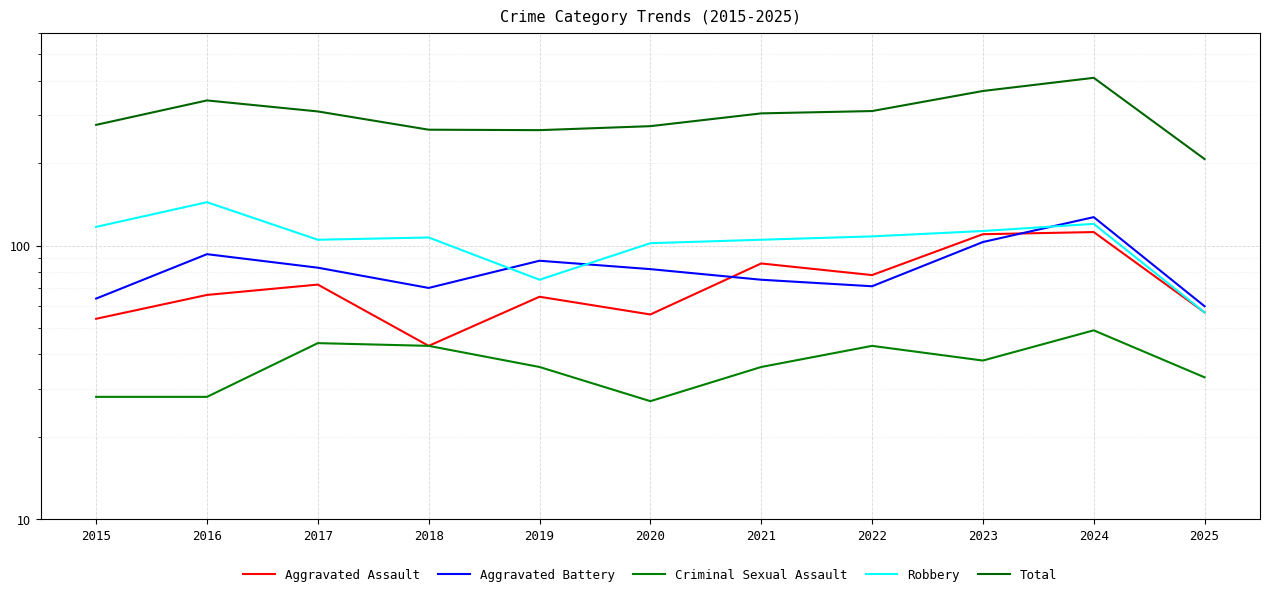

At how many categories does at least one series exceed 187?

11